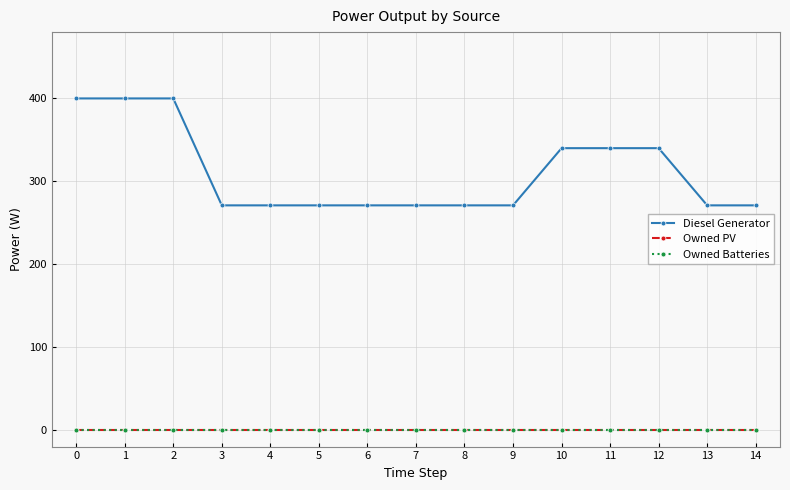

Reading left to right, list all the values displayed in this chart.

Diesel Generator: 400	400	400	271	271	271	271	271	271	271	340	340	340	271	271
Owned PV: 0	0	0	0	0	0	0	0	0	0	0	0	0	0	0
Owned Batteries: 0	0	0	0	0	0	0	0	0	0	0	0	0	0	0